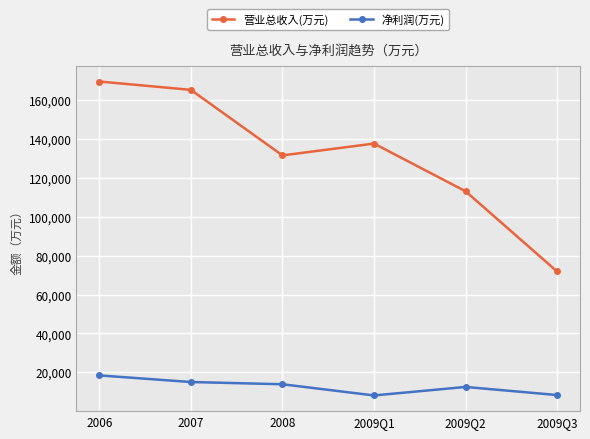

At 2007, list the series in order from smallest to largest.

净利润(万元), 营业总收入(万元)